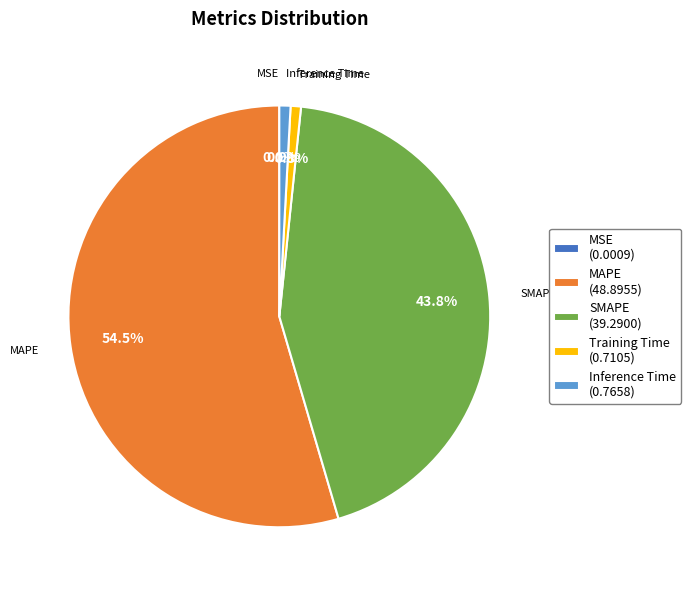

Which has a higher value, Training Time (0.7105) or MAPE (48.8955)?

MAPE (48.8955)